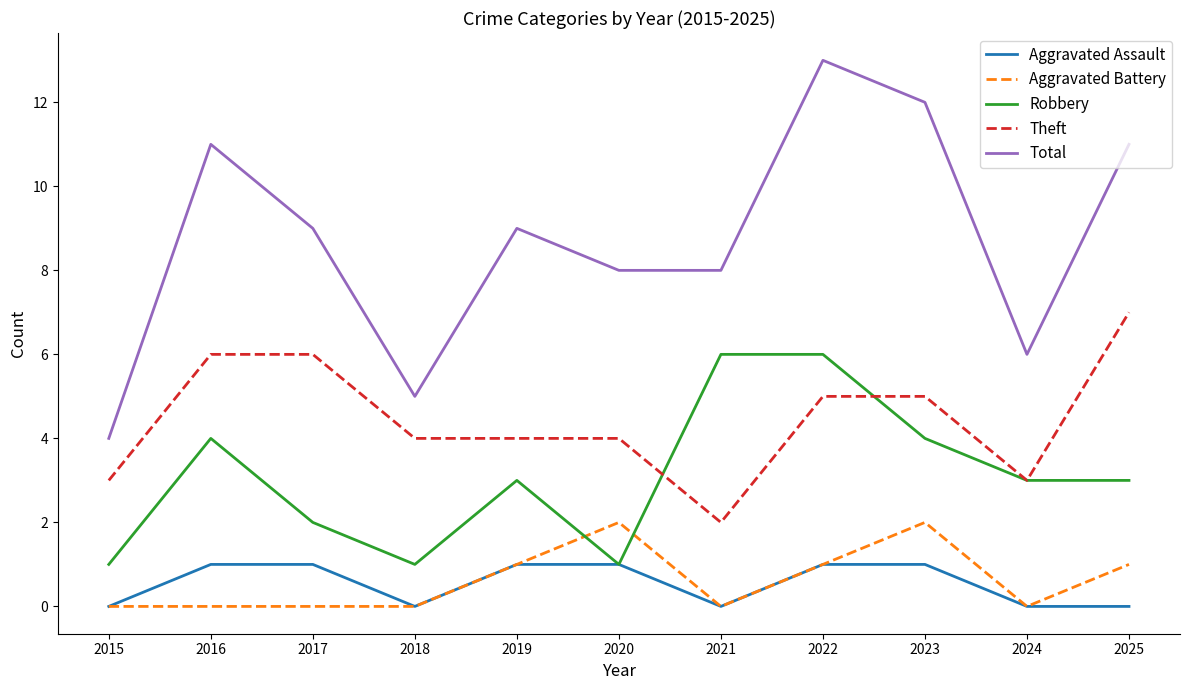

Read the Theft value at 2018.

4